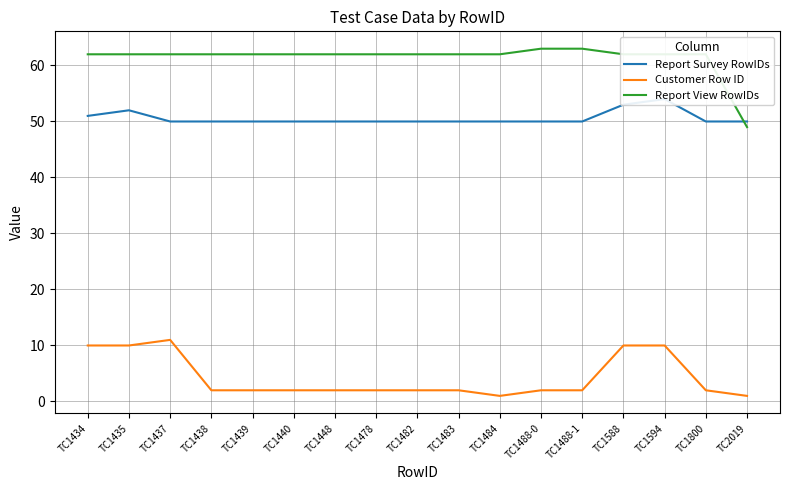

What is the sum of all Report Survey RowIDs values?

860